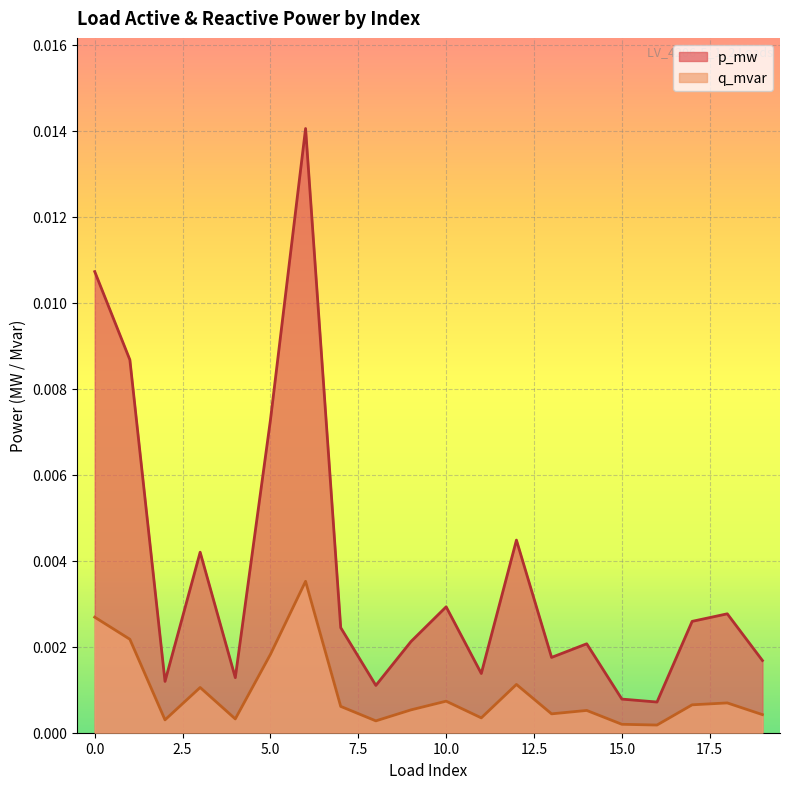

True or false: q_mvar has more than 0 points higher than both neighbors.

True